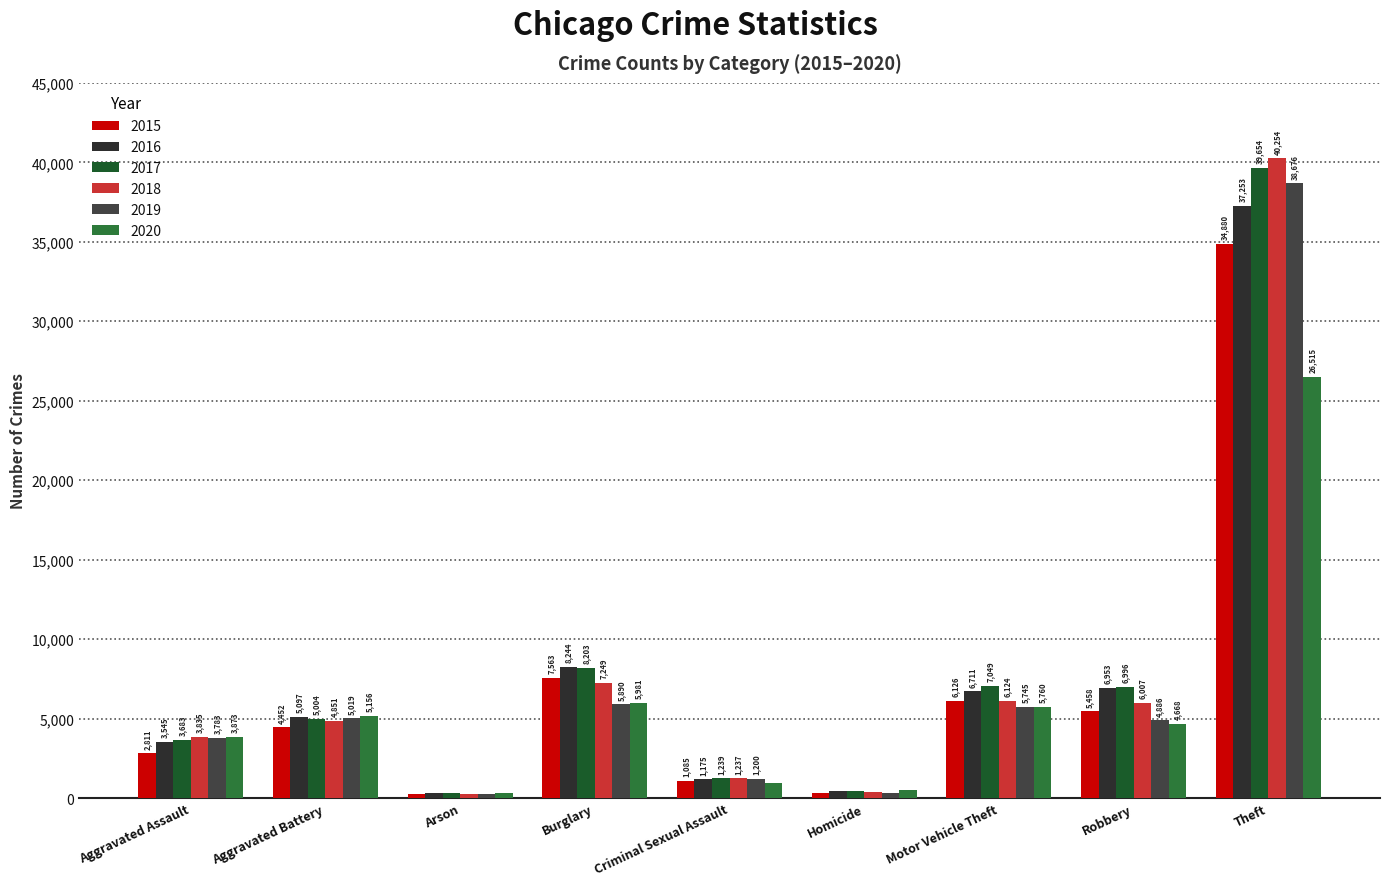

What is the maximum value shown in the chart?

40254